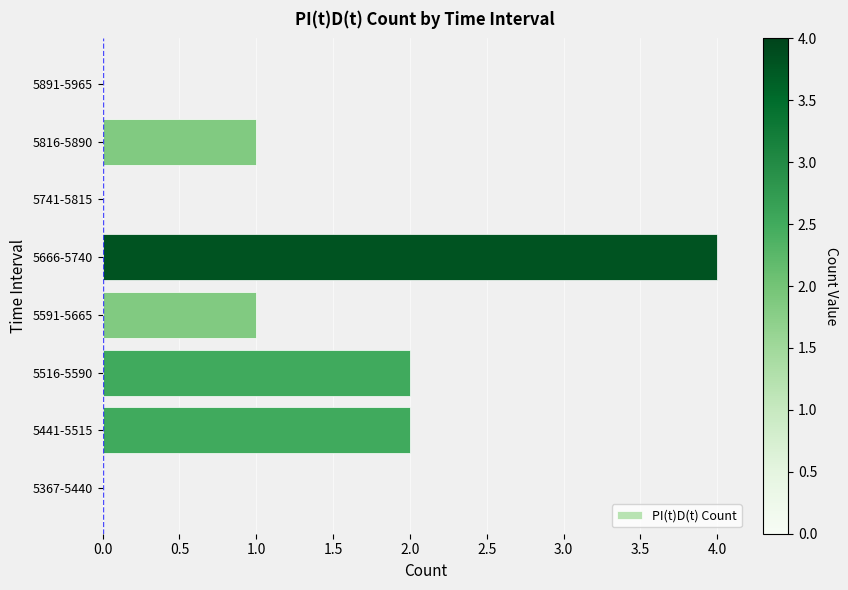

What is the change in value from 5666-5740 to 5741-5815?

-4